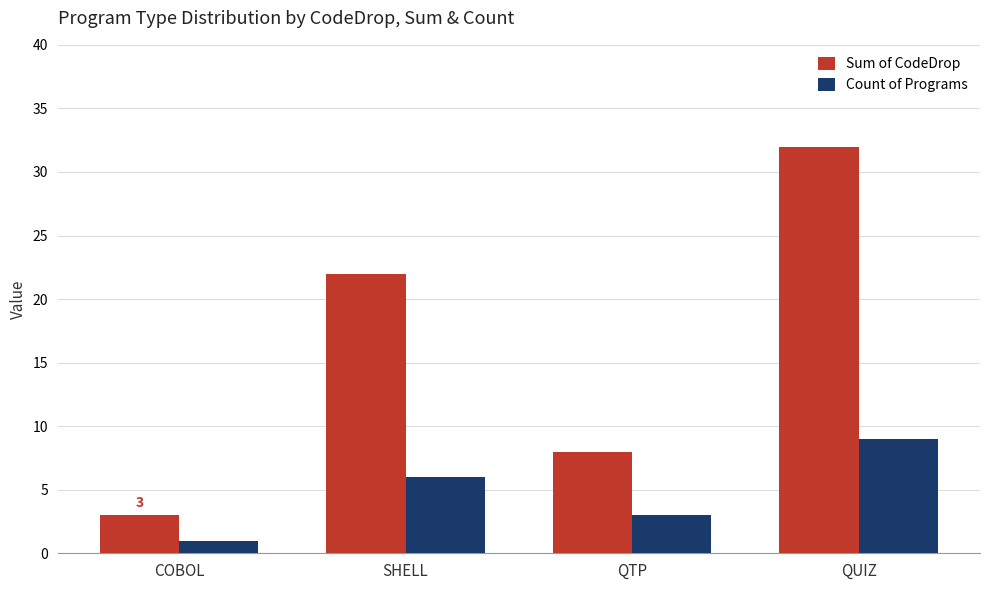

How many bars are there in total?

8